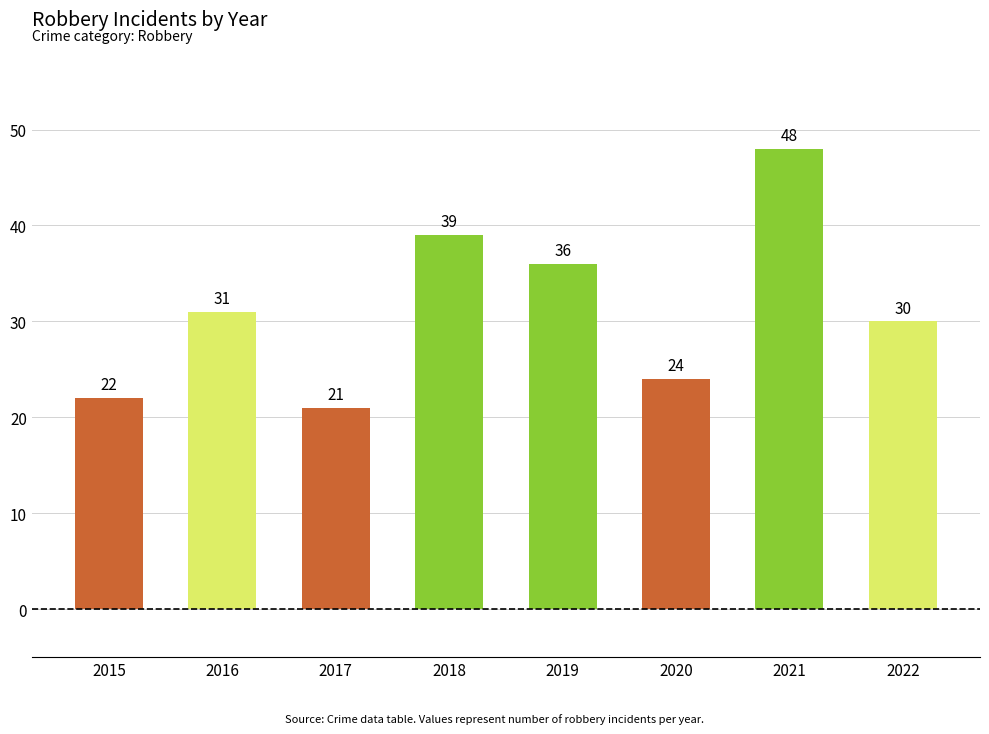

Reading left to right, what are all the values shown in this chart?

22	31	21	39	36	24	48	30